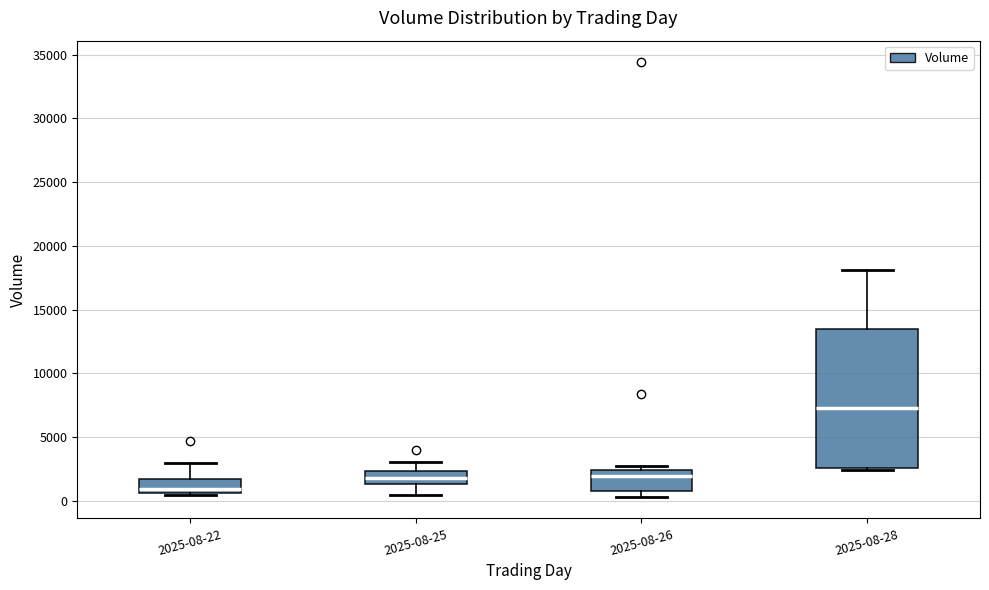

Where is the lower edge of the box for 2025-08-22 on the y-axis? The values are not printed on the chart, so give them approximately, as read against the axis.

500